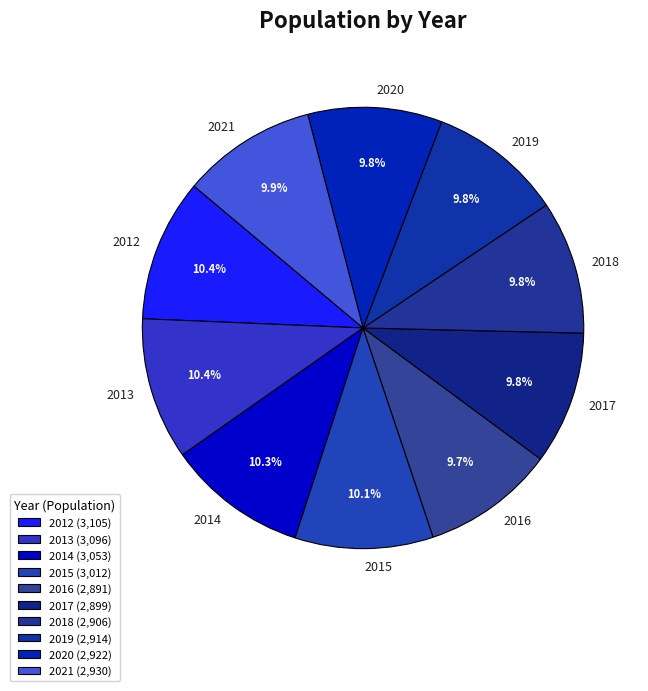

To the nearest percent, what is the combined percentage of 2016 and 2019?

20%